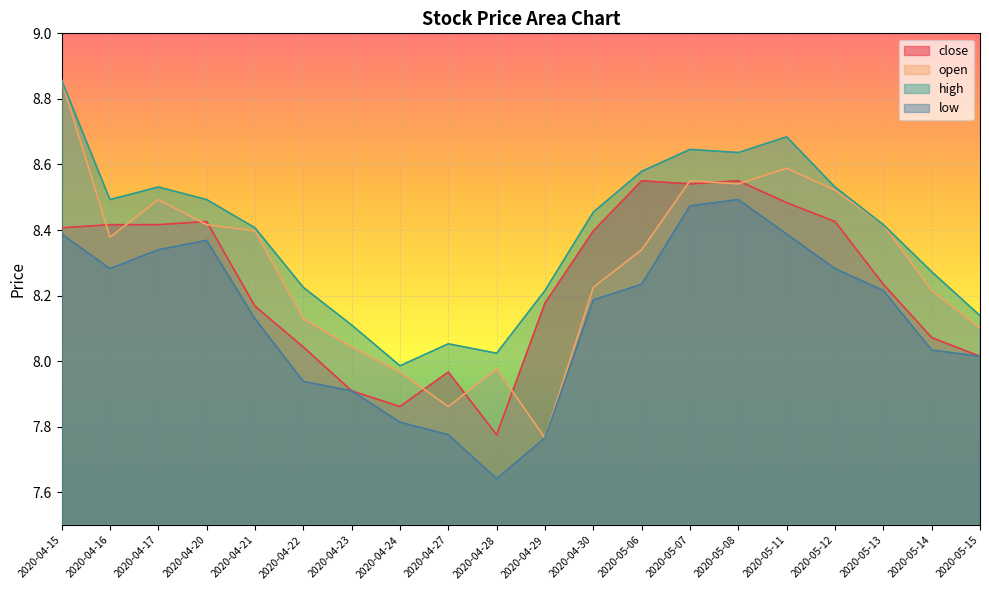

Is it true that high equals 8.2 at 2020-04-22?

True